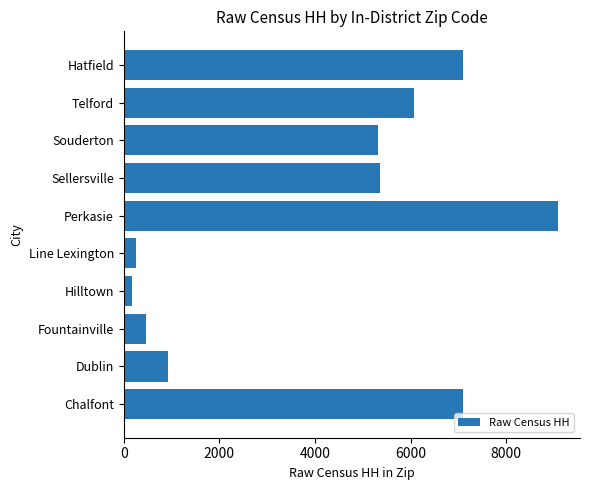

What is the greatest value displayed?

9085